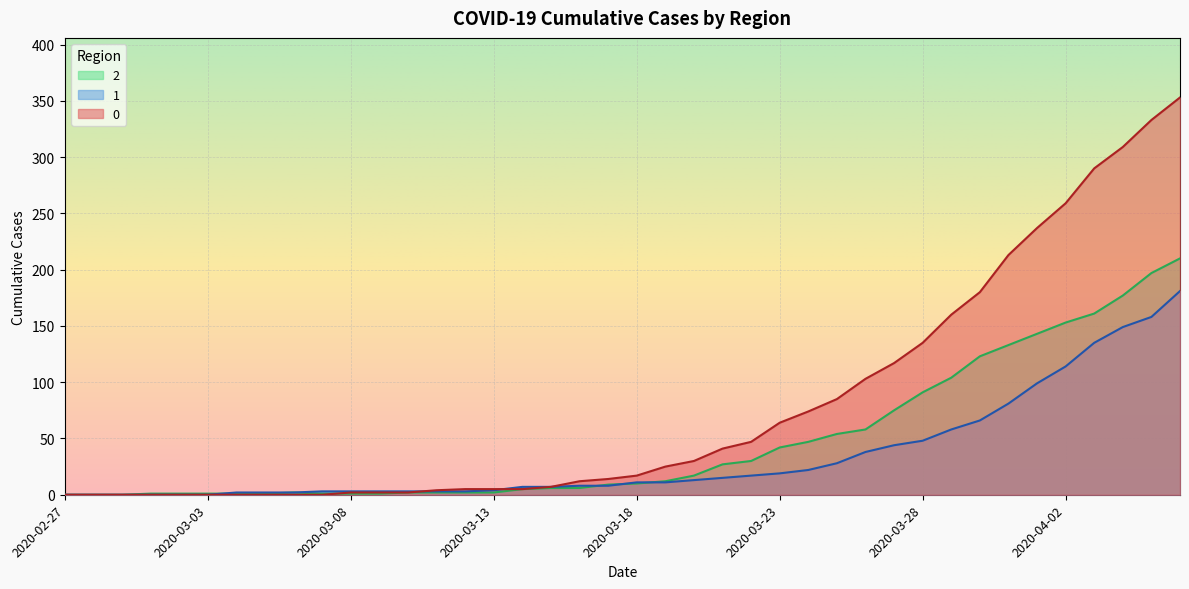

What is the average value of the 1 series?

34